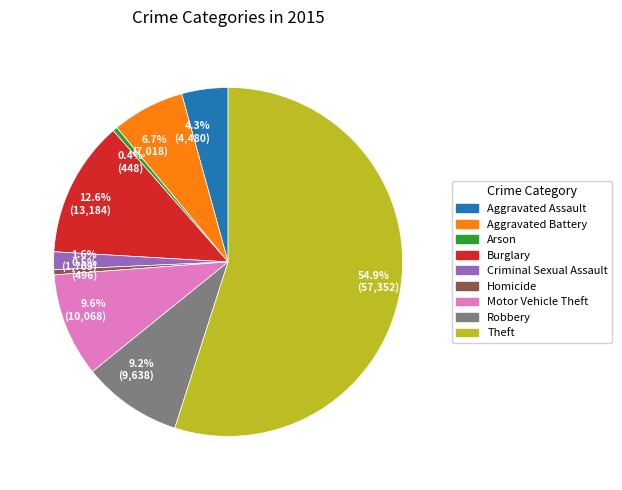

Approximately how many times larger is the value at Aggravated Battery compared to Aggravated Assault?

1.6